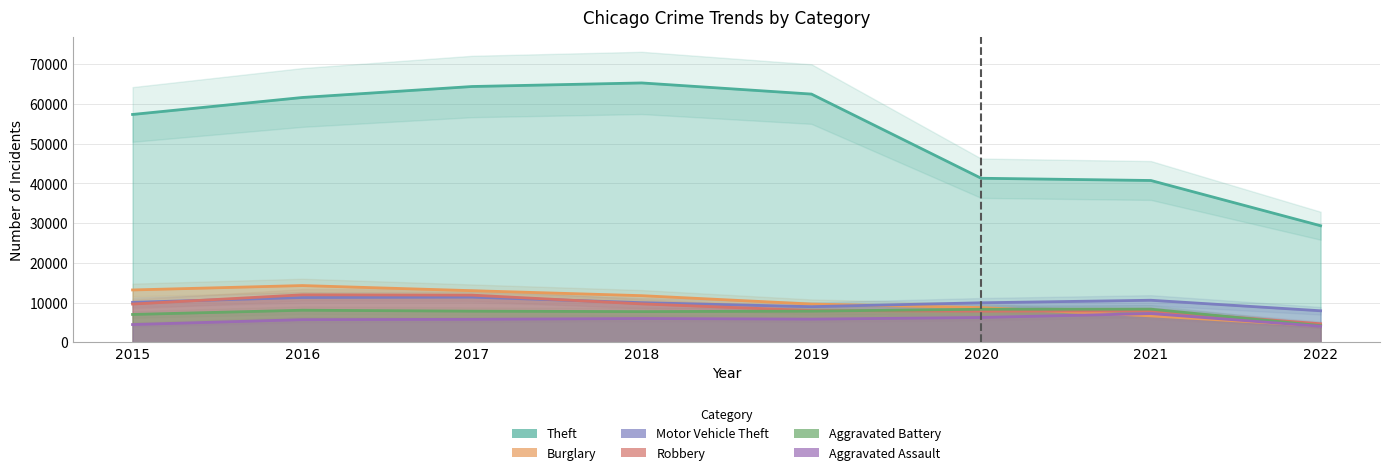

Is the value of Theft at 2021 greater than the value of Motor Vehicle Theft at 2017?

Yes